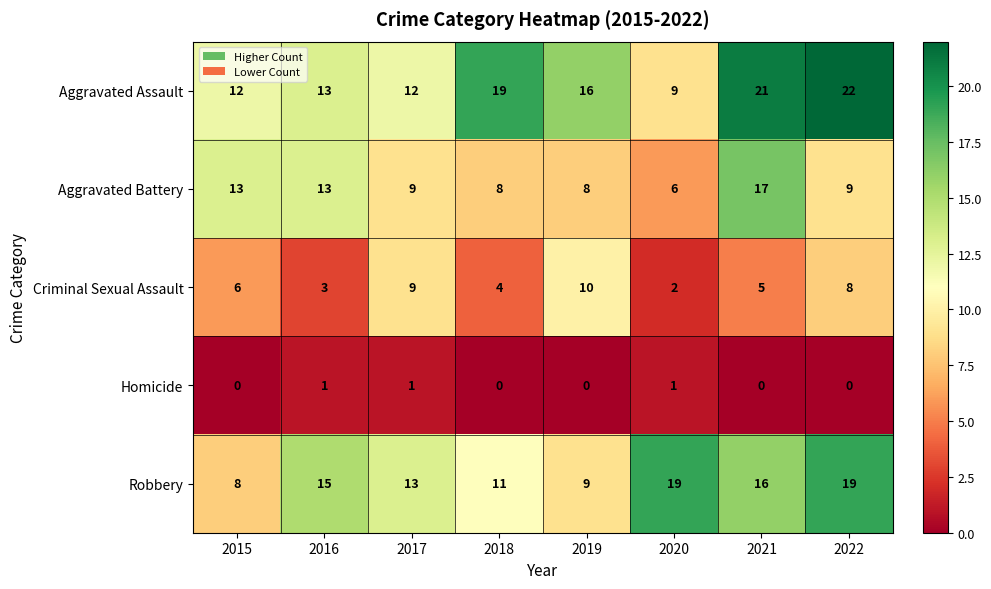

At 2019, list the series in order from largest to smallest.

Aggravated Assault, Criminal Sexual Assault, Robbery, Aggravated Battery, Homicide